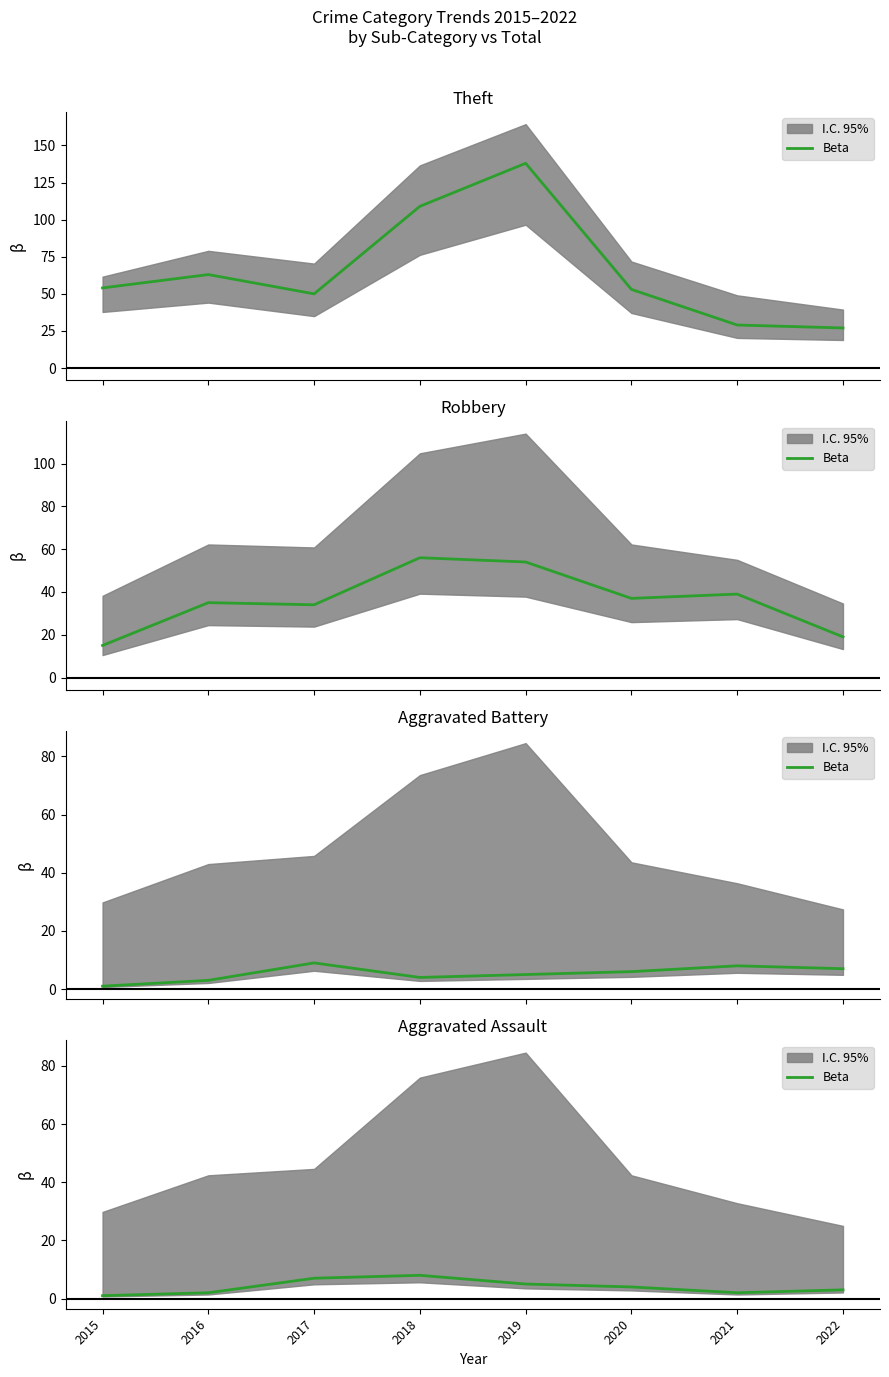

How many lines are shown in the chart?

1